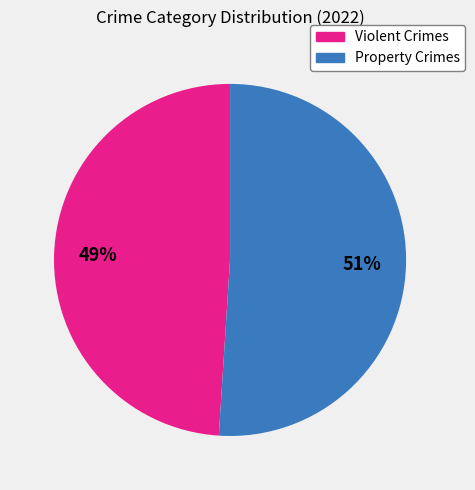

How many segments does this pie chart have?

2